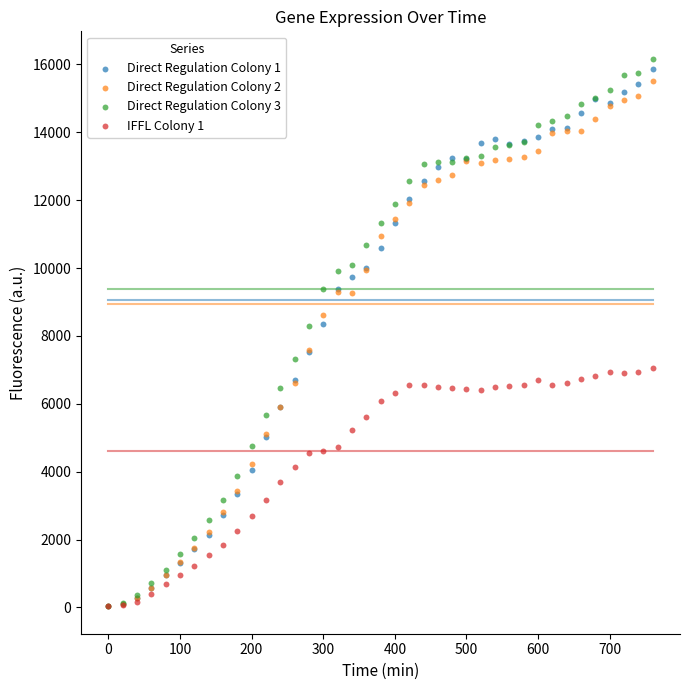

What are all the series names shown in the legend?

Direct Regulation Colony 1, Direct Regulation Colony 2, Direct Regulation Colony 3, IFFL Colony 1